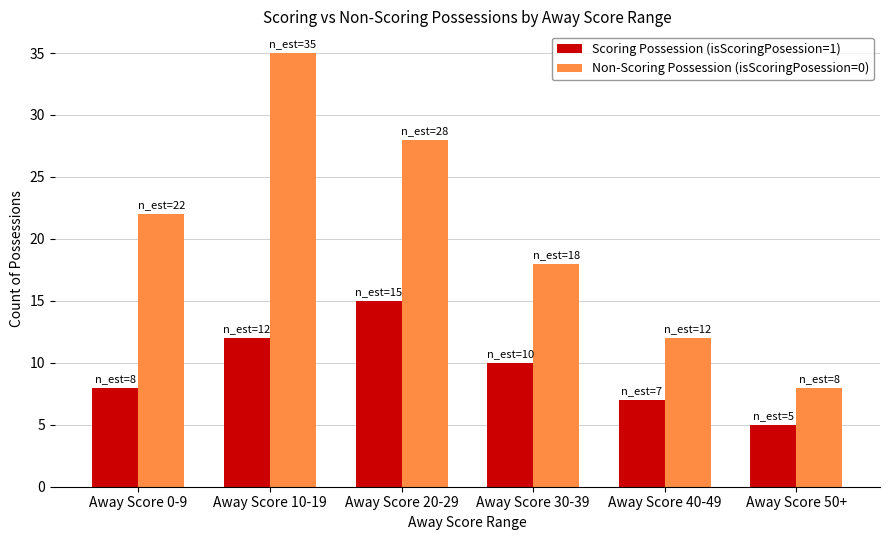

What is the approximate value of Non-Scoring Possession (isScoringPosession=0) at Away Score 40-49?

12